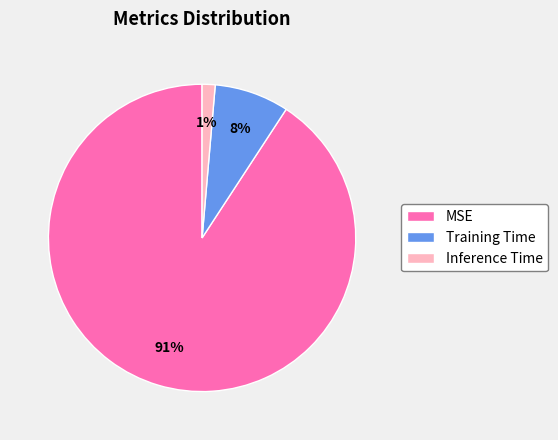

Do MSE and Inference Time together represent more than half of the pie?

Yes